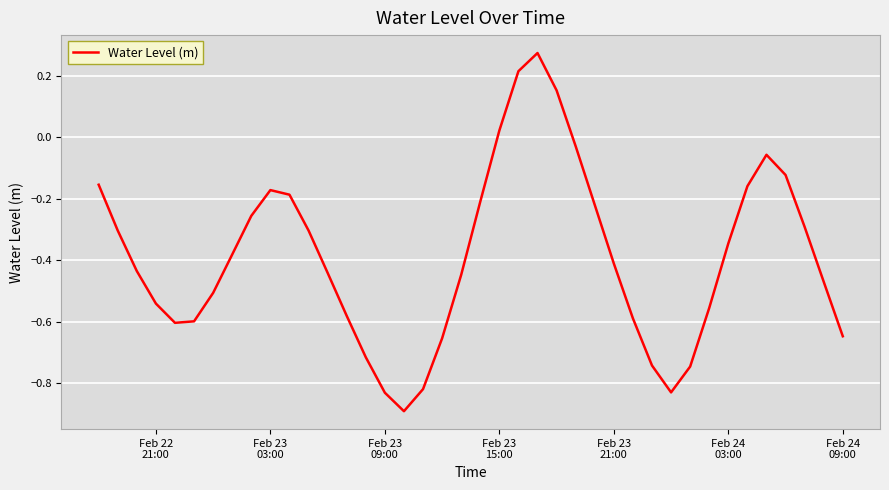

What is the difference between the maximum and minimum values?

1.2